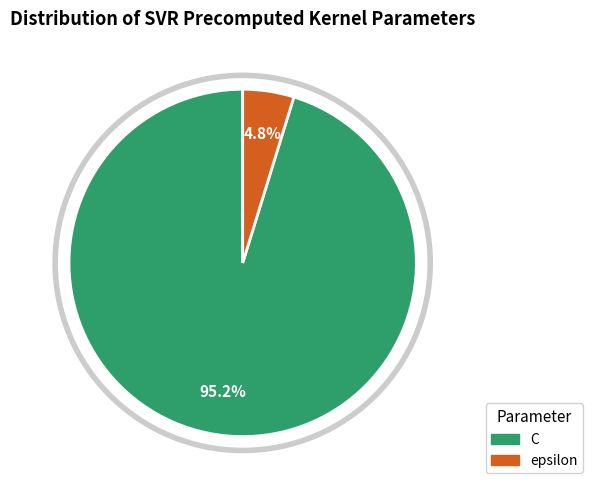

What is the smallest slice in the pie chart?

epsilon